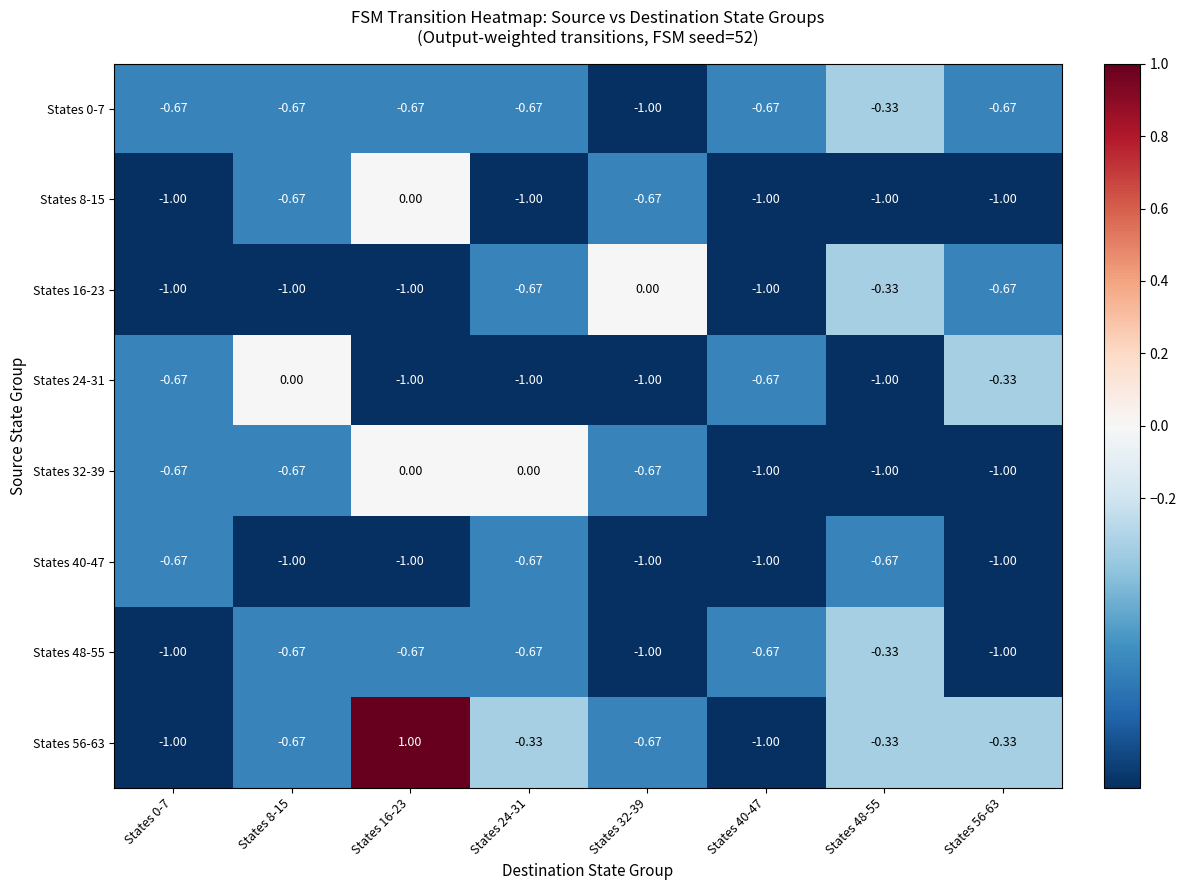

Is the value of States 8-15 at States 40-47 greater than the value of States 0-7 at States 8-15?

No